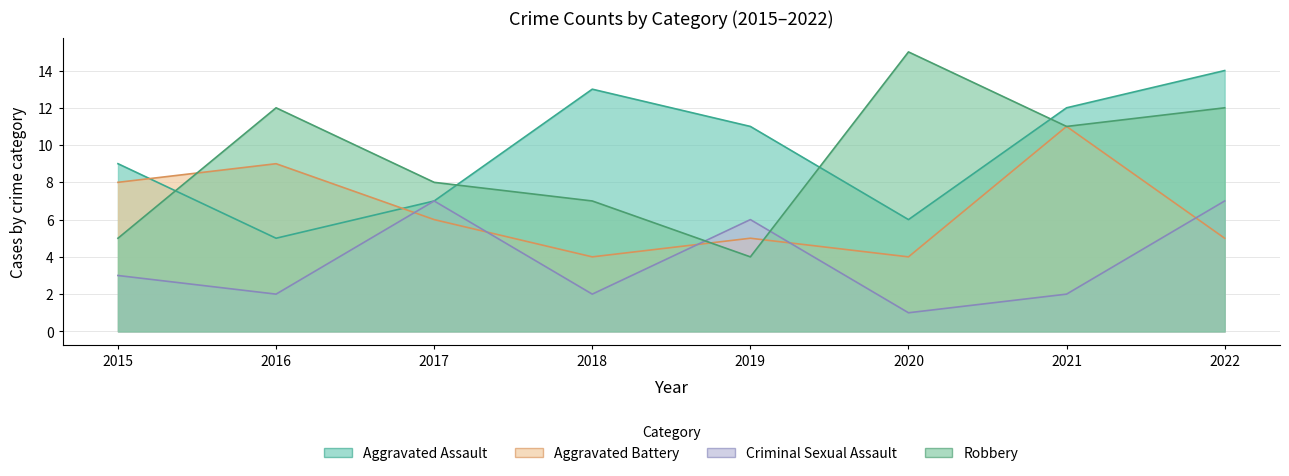

Where does the Aggravated Battery series first go above 6?

2015